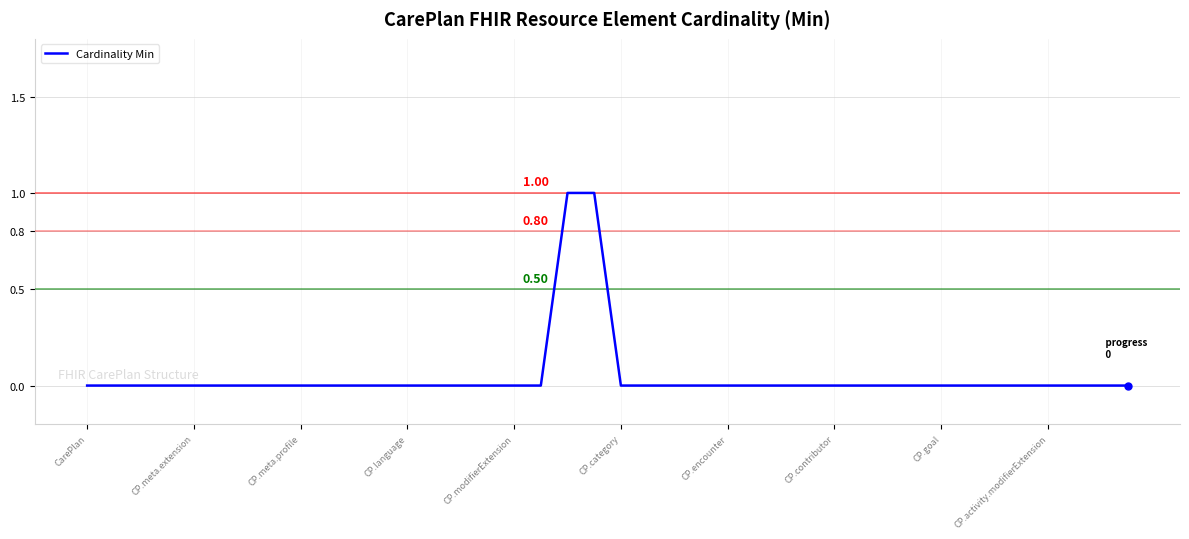

Does the chart display data point markers on the line(s)?

No